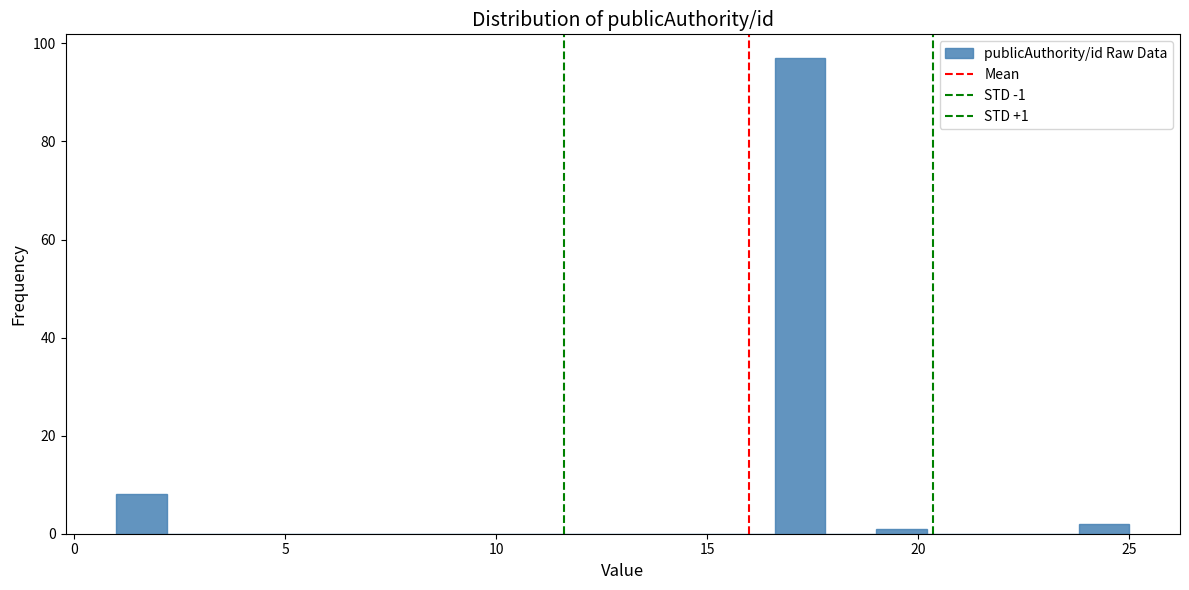

Around what value on the x-axis is the tallest bar? Give the approximate position of its centre, as read against the axis.

17.0